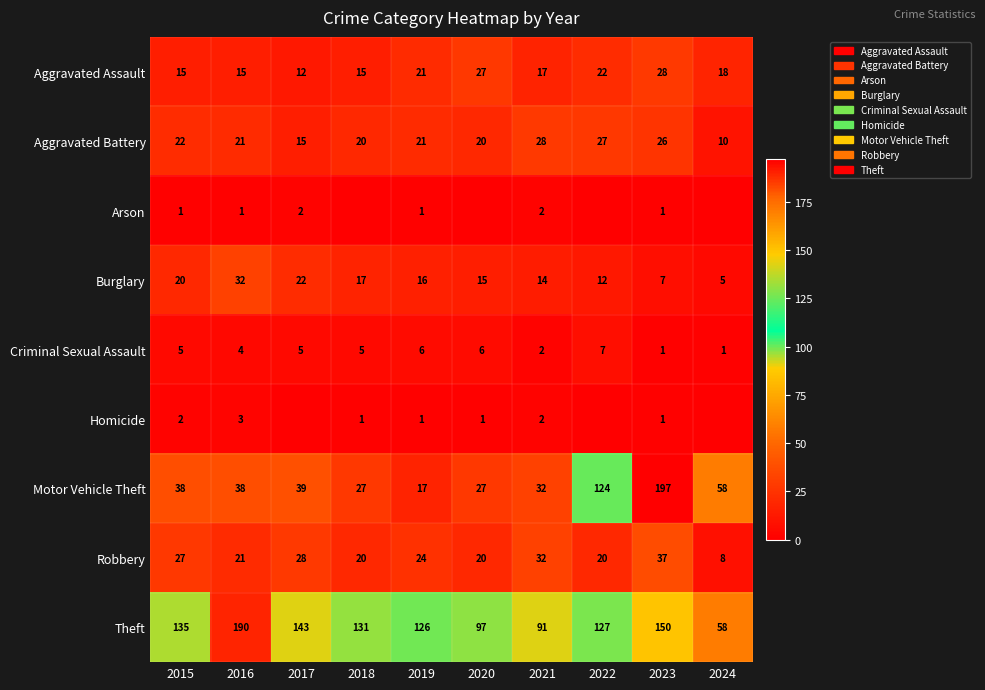

Count the number of data series in this chart.

9